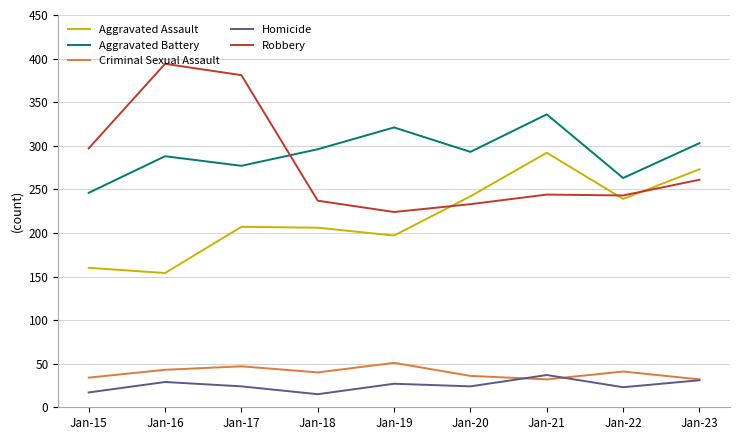

At how many categories does at least one series exceed 285?

8